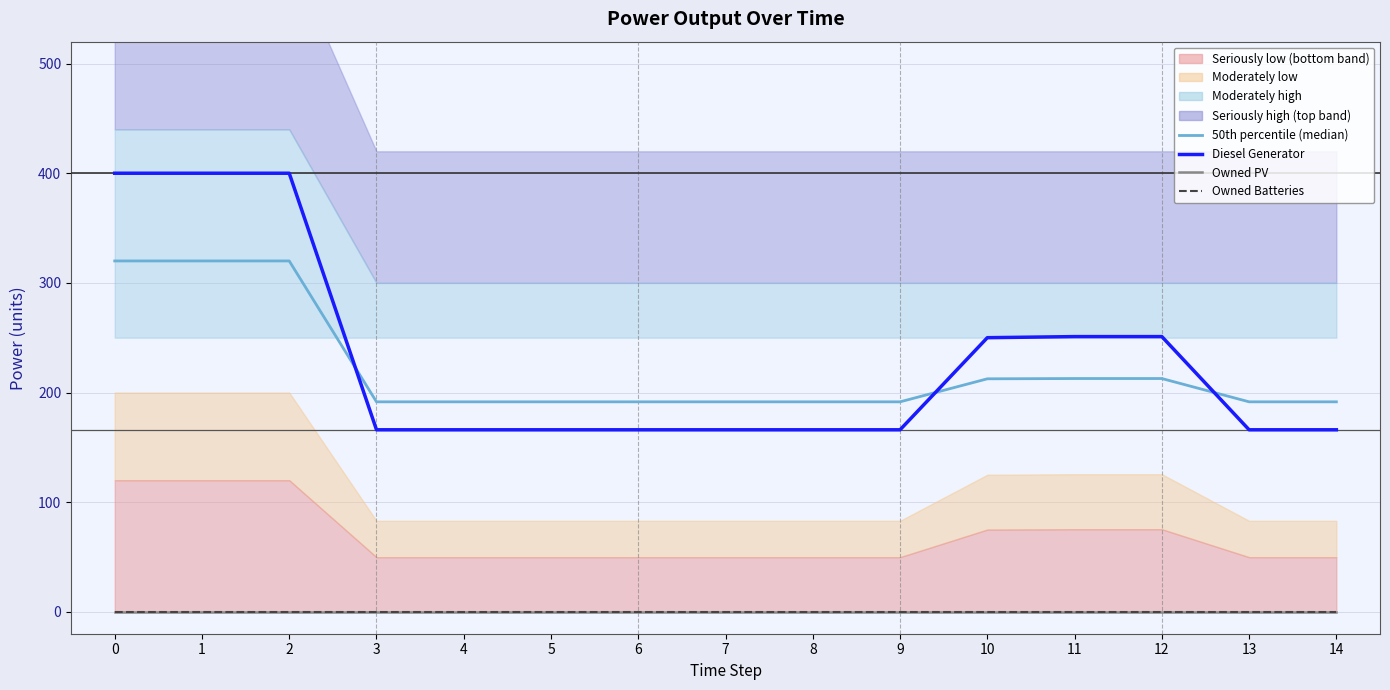

Is it true that Diesel Generator equals 89.0 at 0?

False